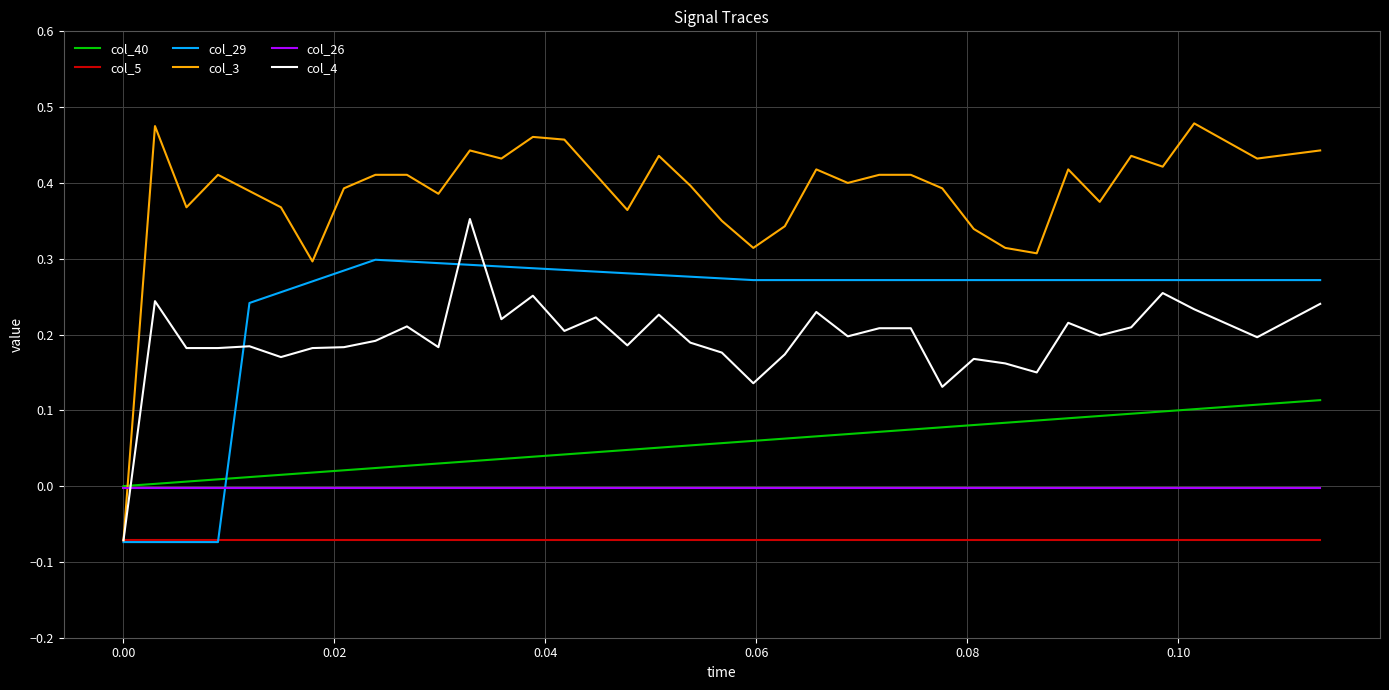

What are all the series names shown in the legend?

col_40, col_5, col_29, col_3, col_26, col_4